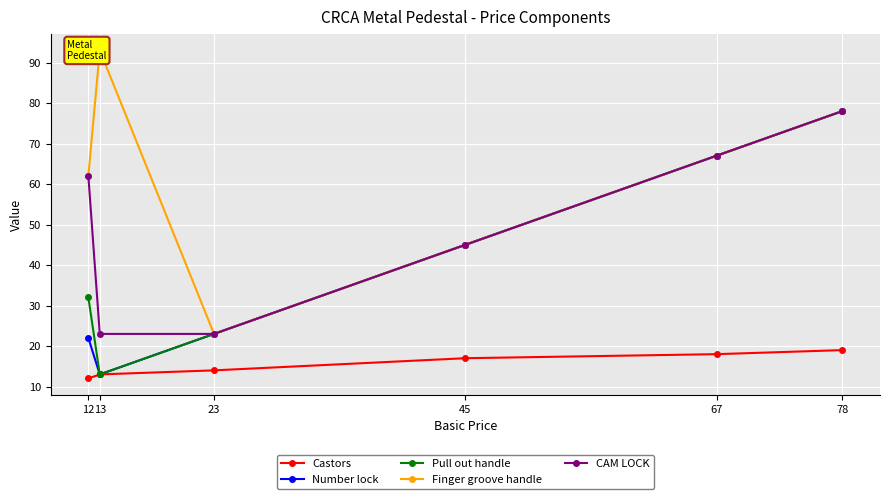

What are all the series names shown in the legend?

Castors, Number lock, Pull out handle, Finger groove handle, CAM LOCK